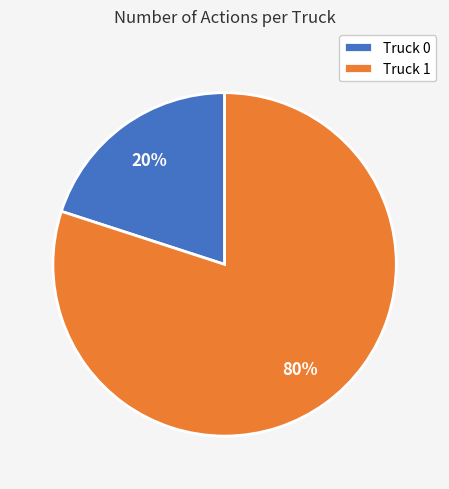

To the nearest percent, what is the difference between the Truck 0 and Truck 1 slice percentages?

60%